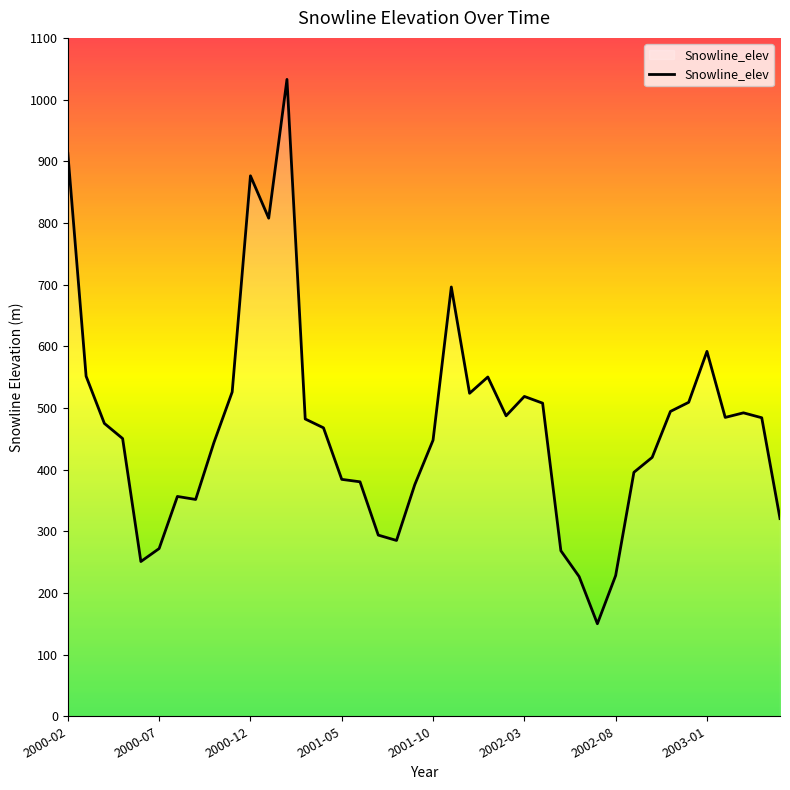

True or false: there are more than 1 points higher than both neighbors.

True